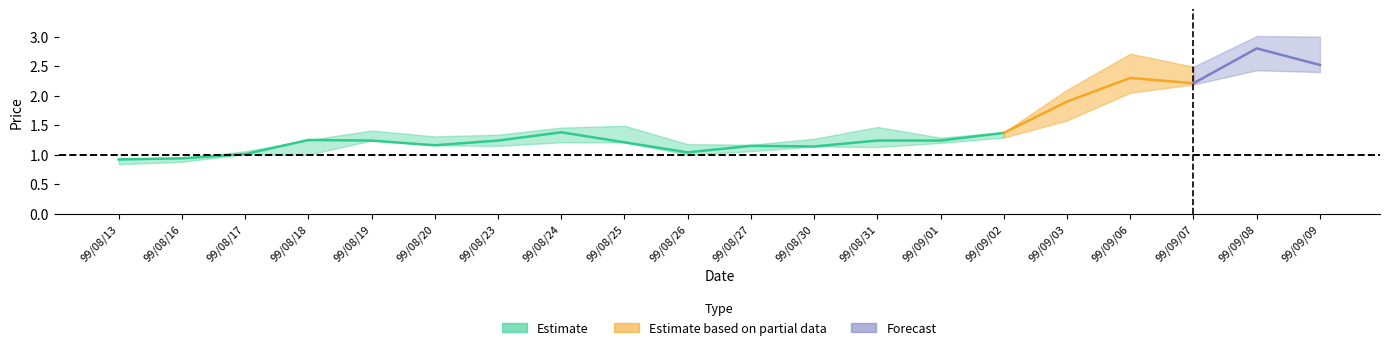

True or false: high and low cross at least once.

False